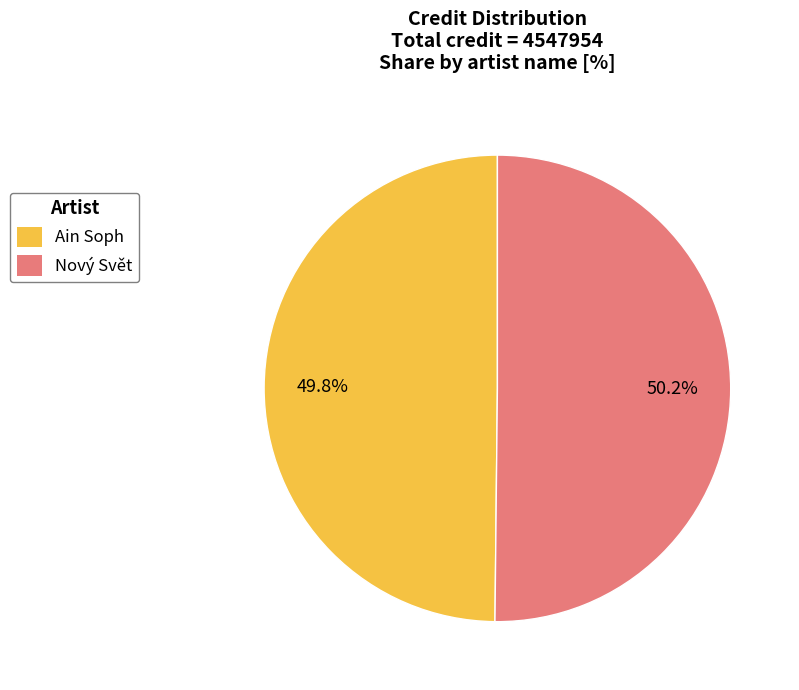

Approximately how many times larger is the value at Nový Svět compared to Ain Soph?

1.0